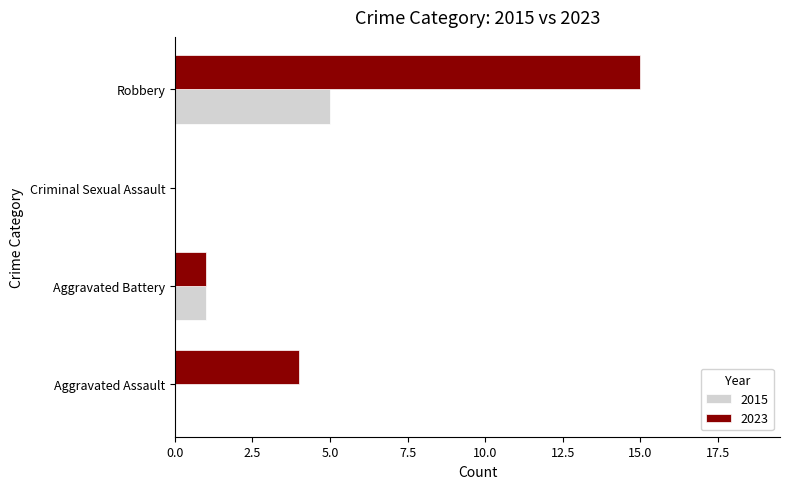

What is the sum of the 2023 values at Aggravated Battery and Robbery?

16